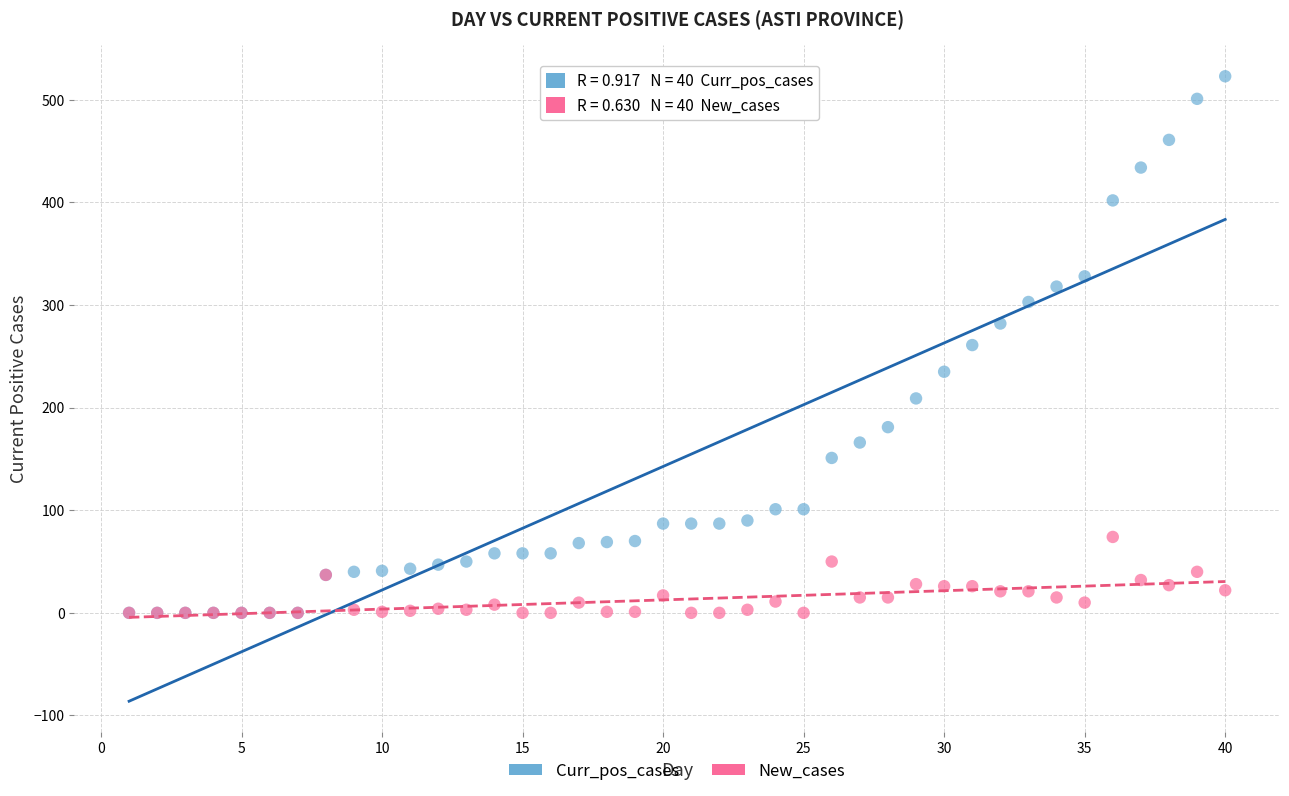

What are all the series names shown in the legend?

Curr_pos_cases, New_cases